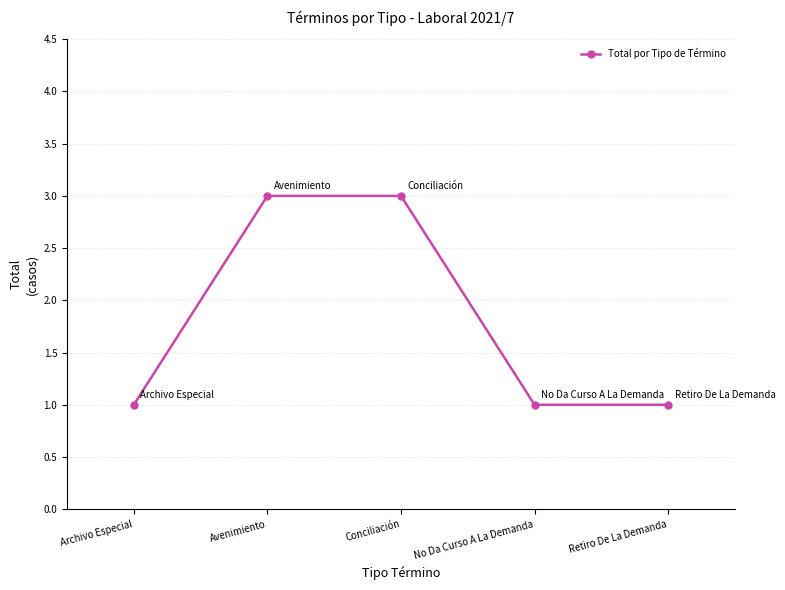

What is the value of the 1st point from the left?

1